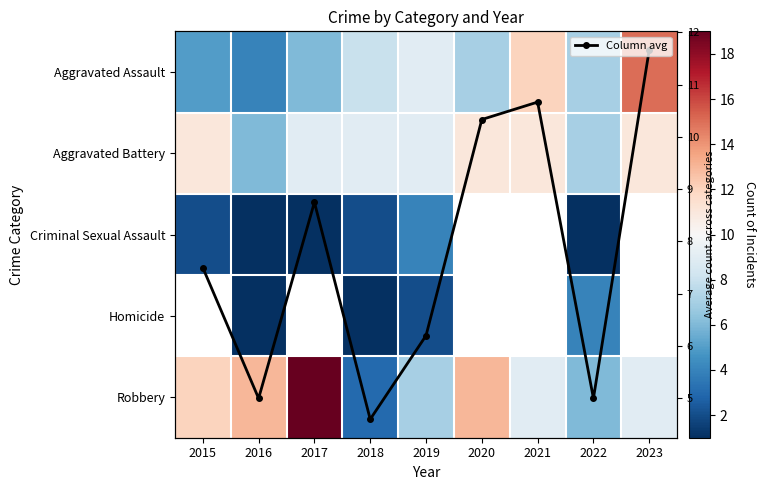

At which label does Criminal Sexual Assault reach its peak?

2019